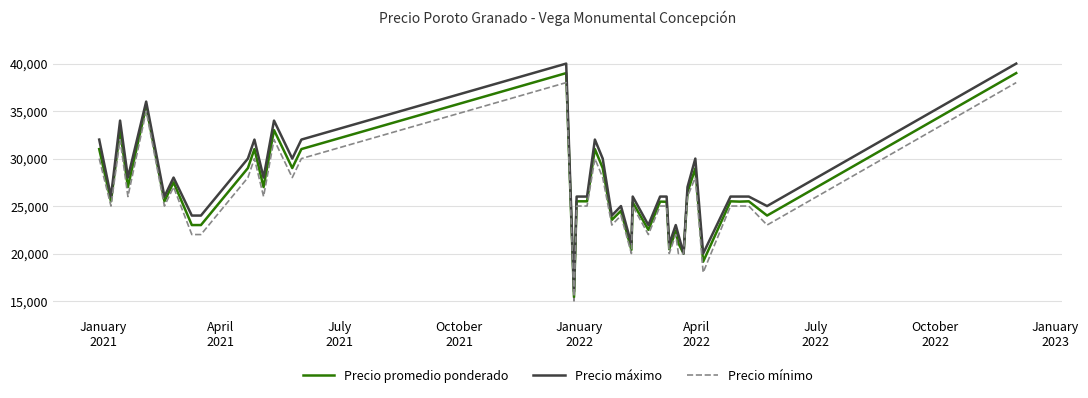

What is the lowest value of the Precio máximo series?

16000